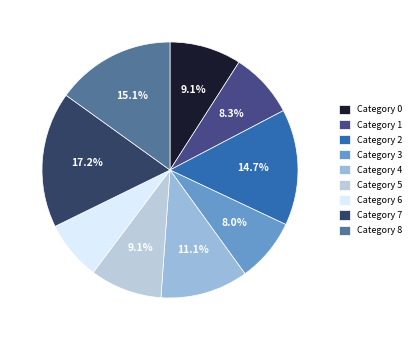

How many segments does this pie chart have?

9